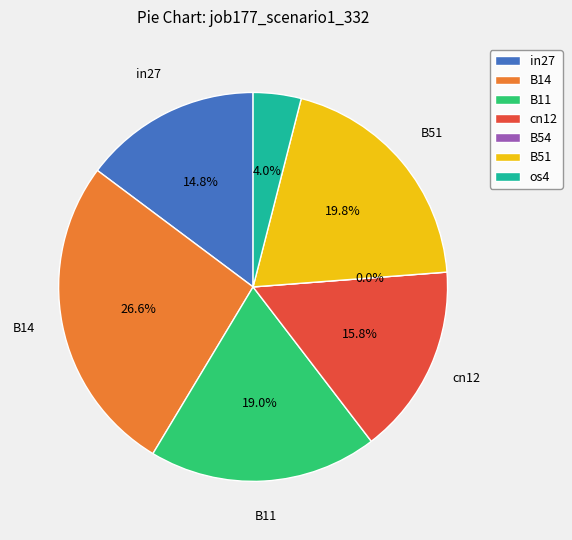

To the nearest percent, what is the difference between the largest and smallest slice percentages?

27%